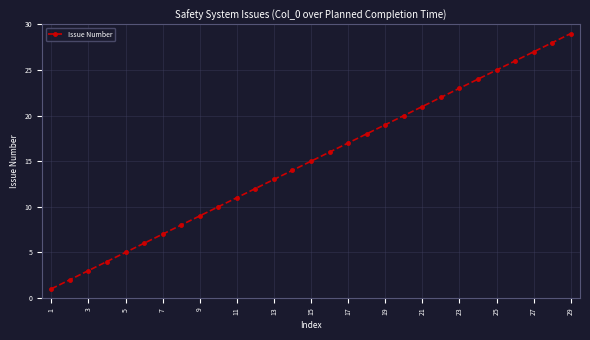

Does the chart display data point markers on the line(s)?

Yes